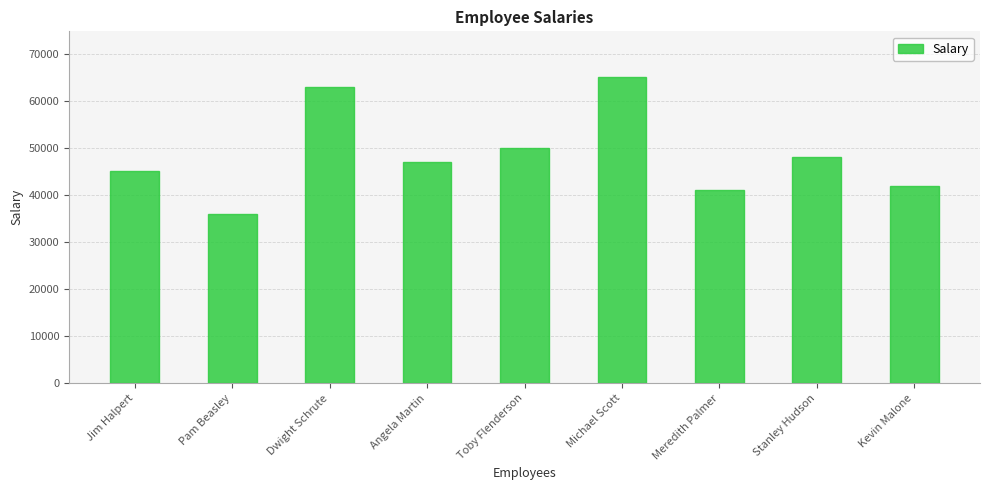

At which category does the chart reach its minimum across all series?

Pam Beasley